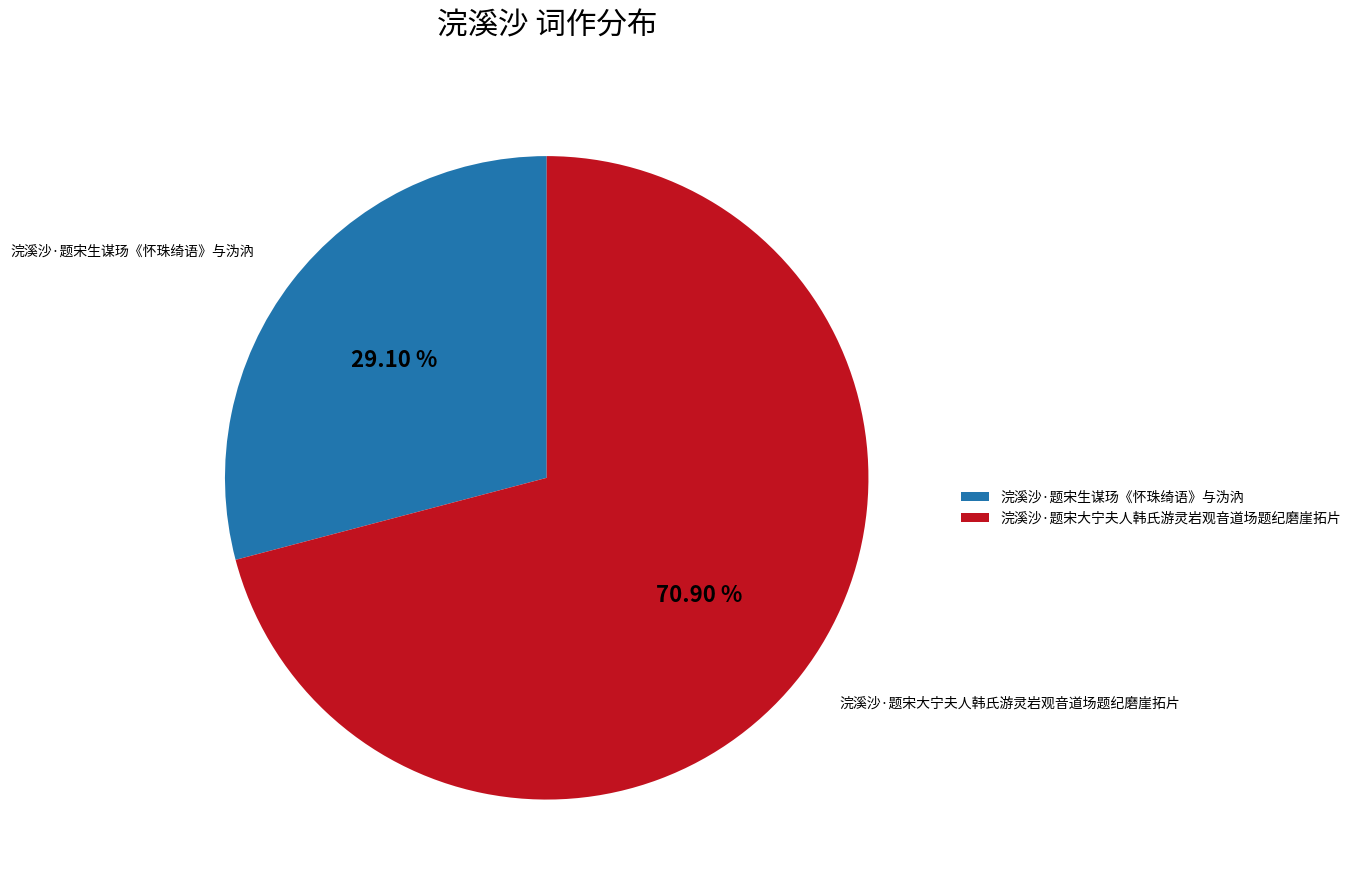

To the nearest percent, what percentage of the pie is 浣溪沙·题宋生谋玚《怀珠绮语》与沩汭?

29%